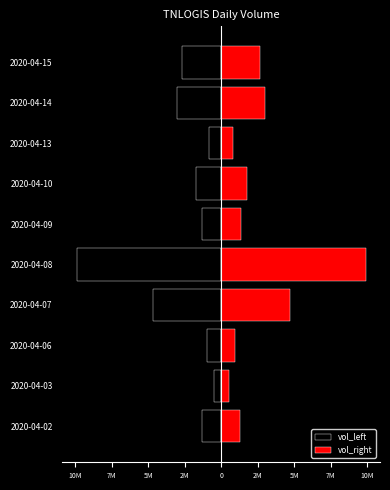

Count the number of data series in this chart.

2